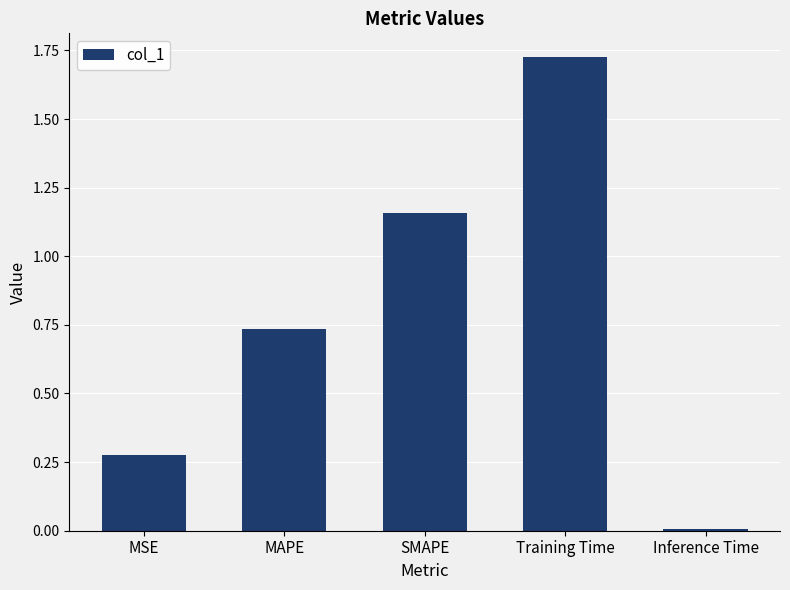

True or false: the data shows 0.4 at MSE.

False